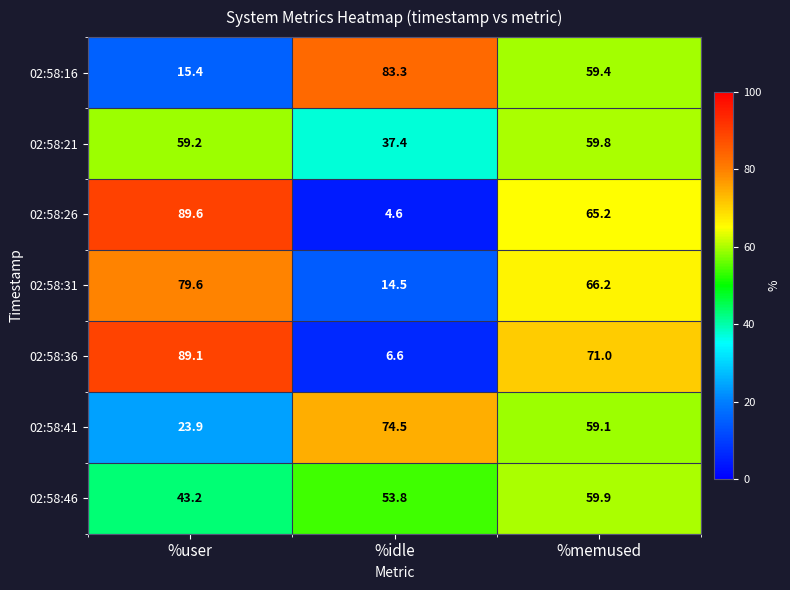

Which label corresponds to the smallest value in the chart?

%idle